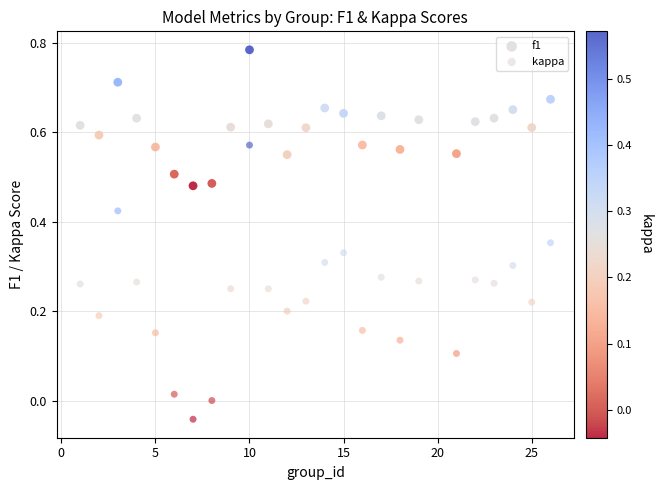

Across all data points, what is the range of X values (max minus min)?

25.0